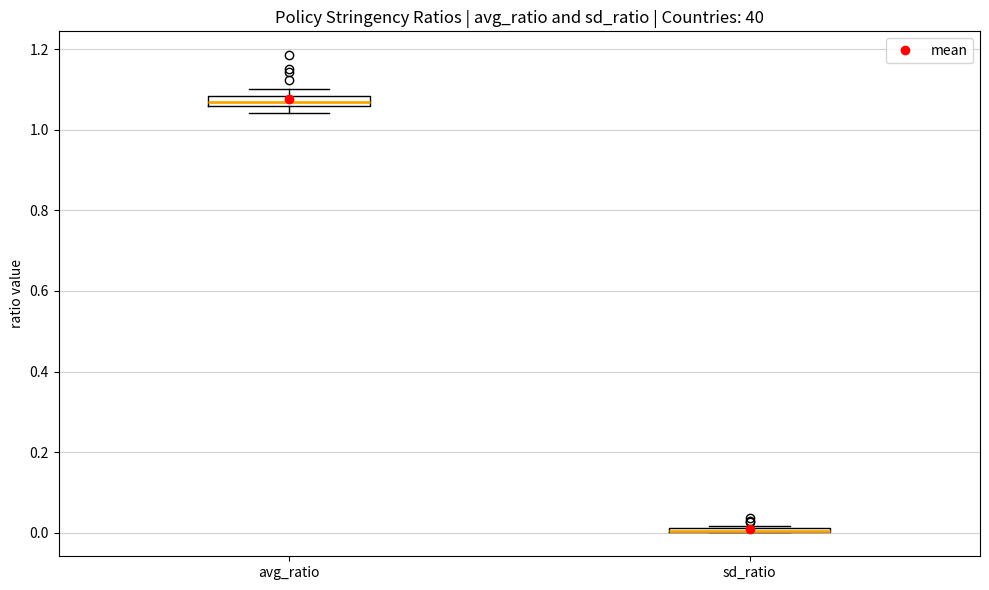

Where is the lower edge of the box for sd_ratio on the y-axis? The values are not printed on the chart, so give them approximately, as read against the axis.

0.00